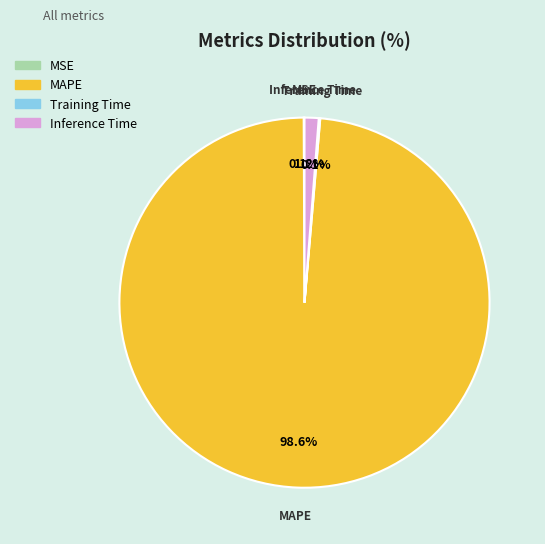

Does any single category account for the majority?

Yes